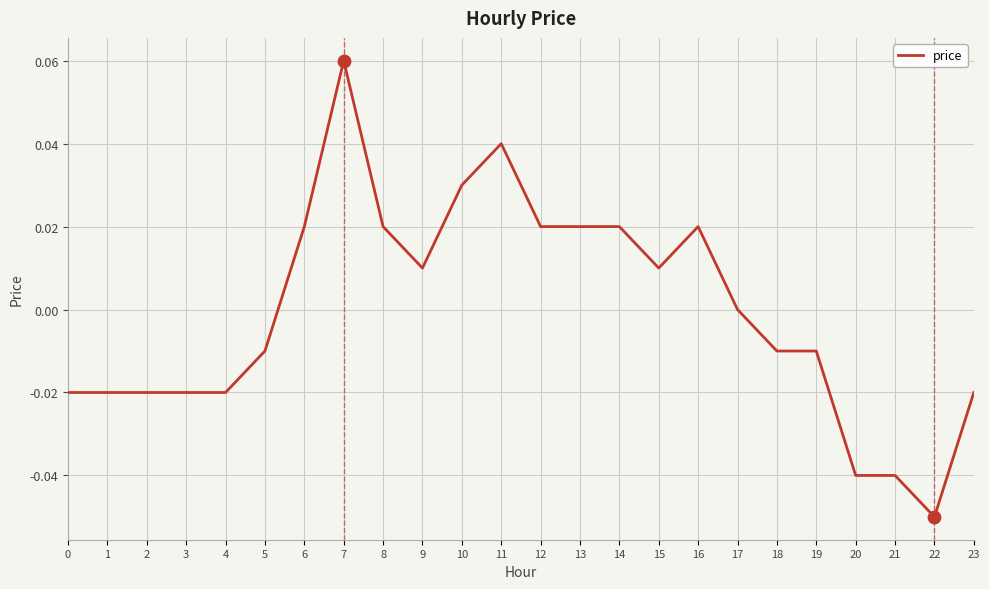

Between 12 and 22, which is larger?

12